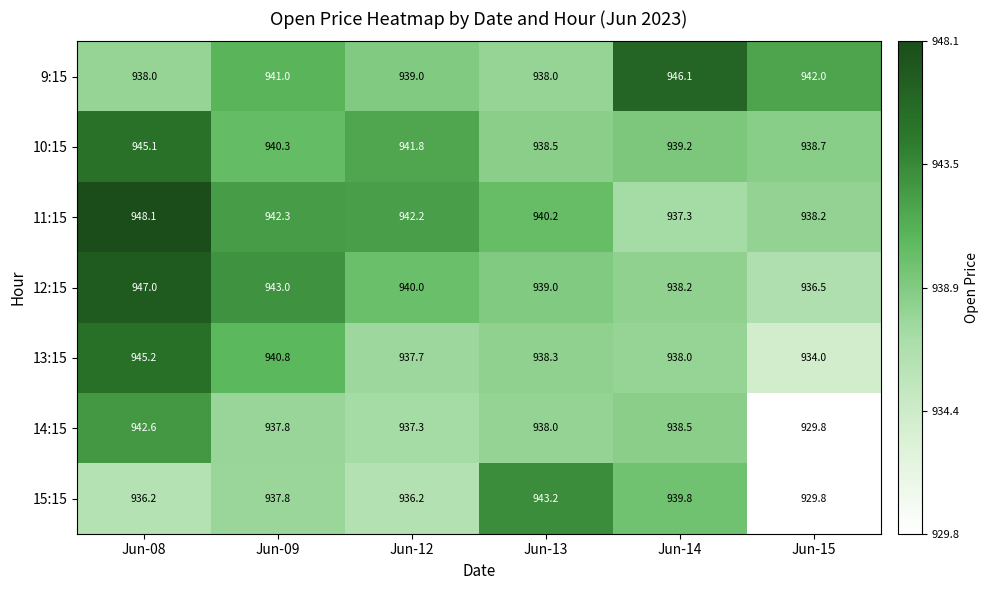

What is the total value across all series at Jun-09?

6583.0